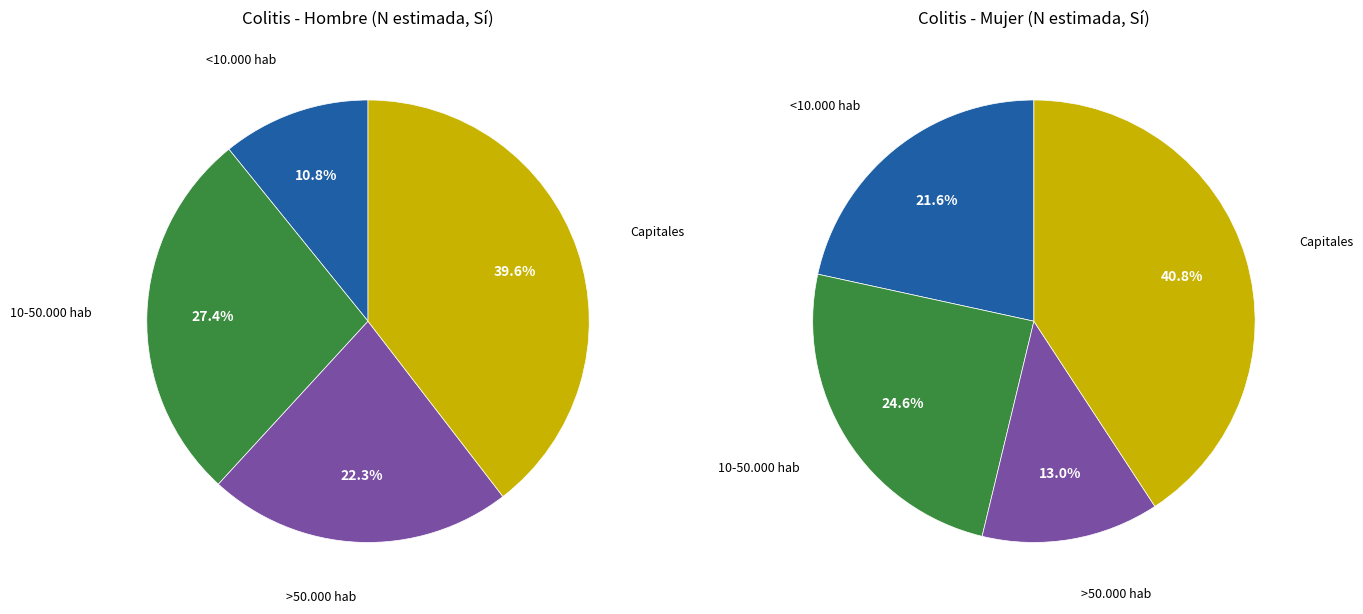

Is there any slice that represents more than half of the pie?

No